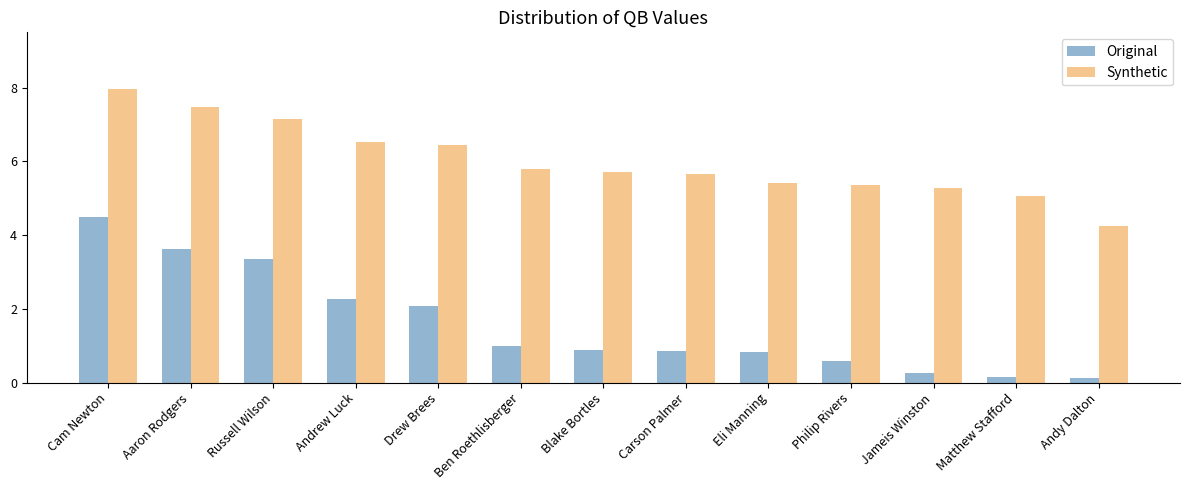

How many data points does each series have?

13